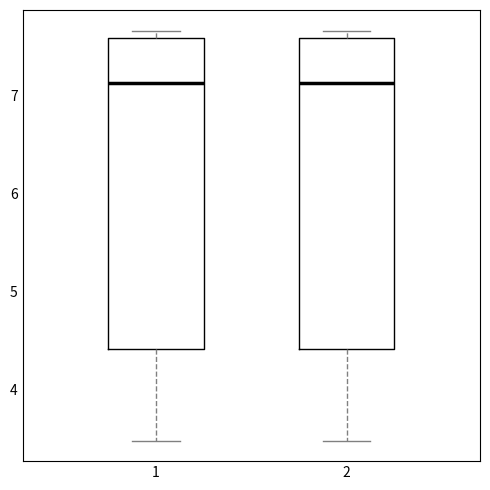

Where does the median line of the box at x = 1 sit on the y-axis? The values are not printed on the chart, so give them approximately, as read against the axis.

7.1